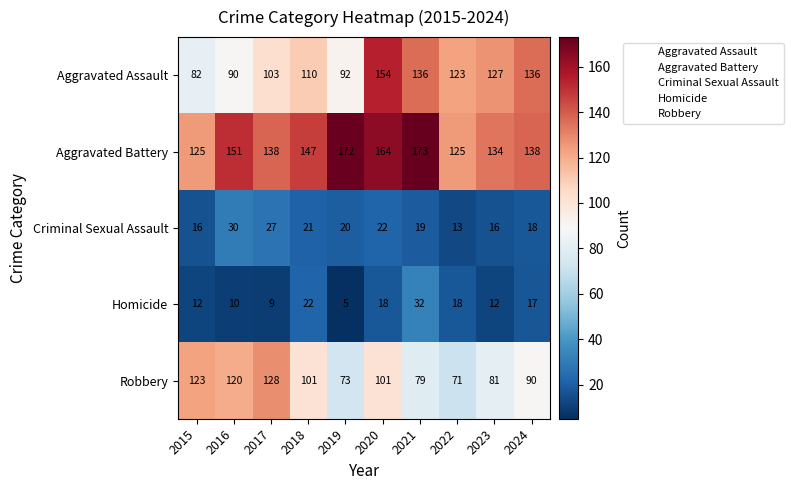

What is the difference between the second highest and minimum values in the Robbery series?

52